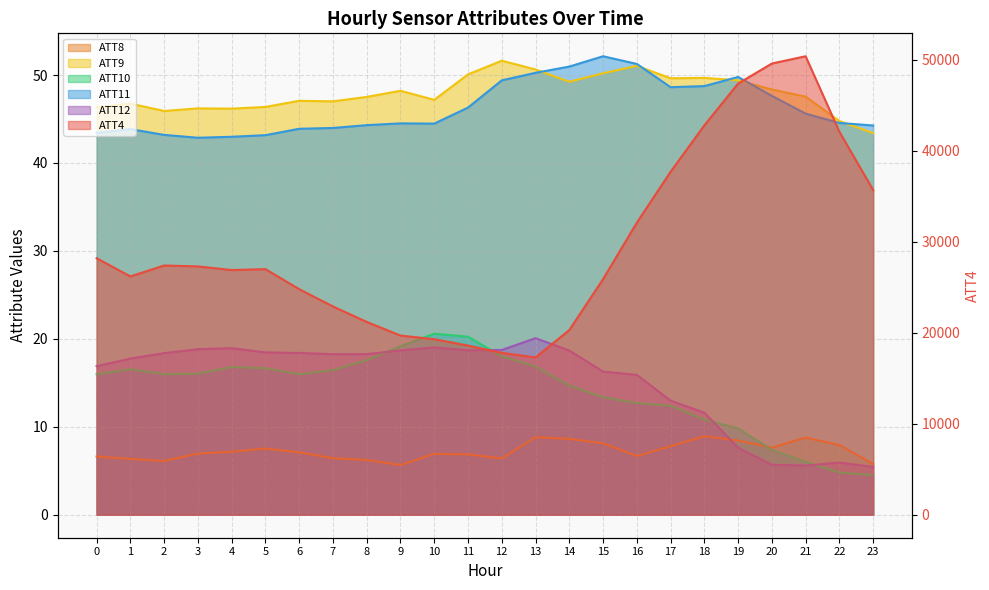

What is the value of the ATT9 point at the 21st from the left?

48.4